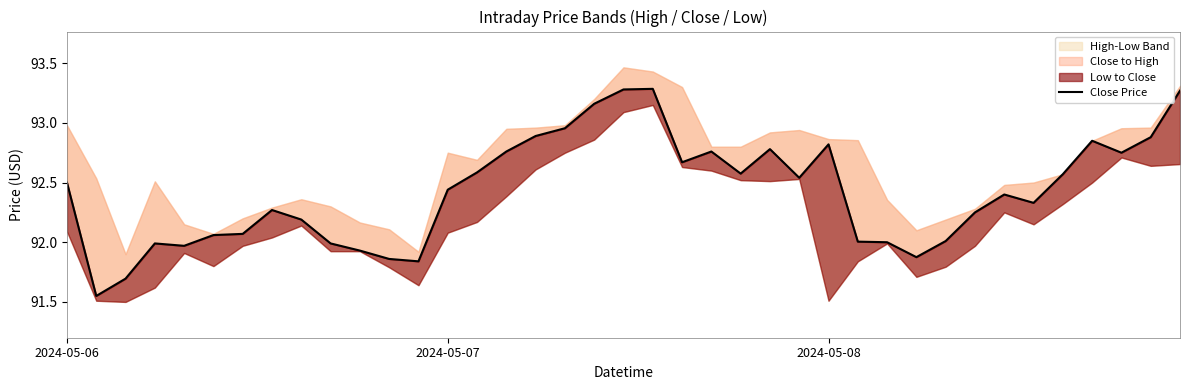

Is it true that the value at 33 is 165.5?

False